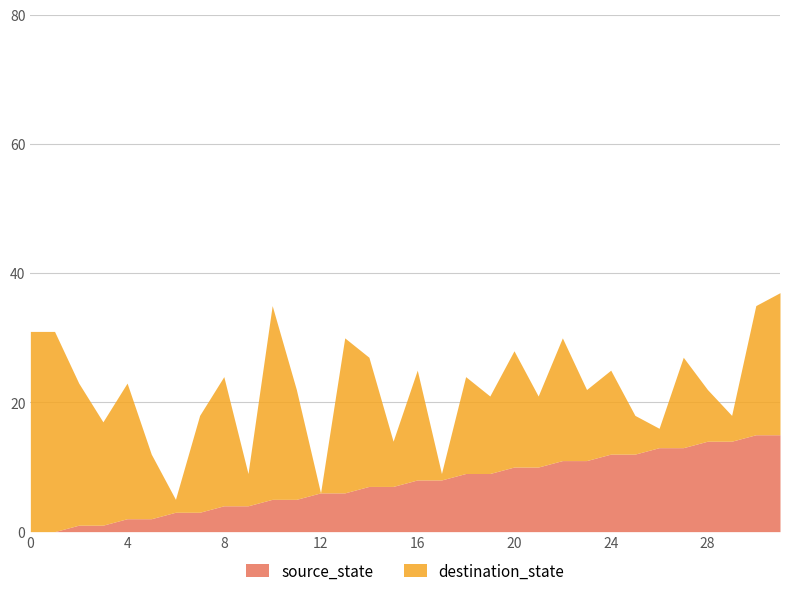

The value of source_state at 24 is 6. True or false?

False